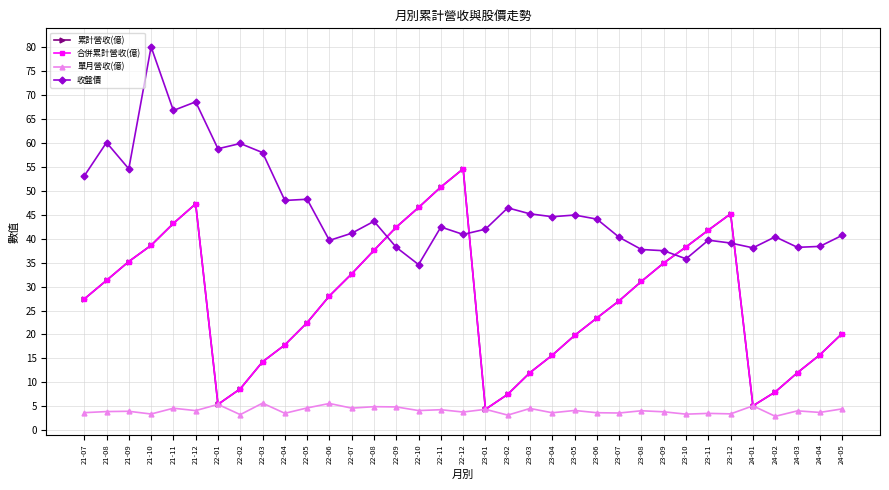

Read the 單月營收(億) value at 23-04.

3.6